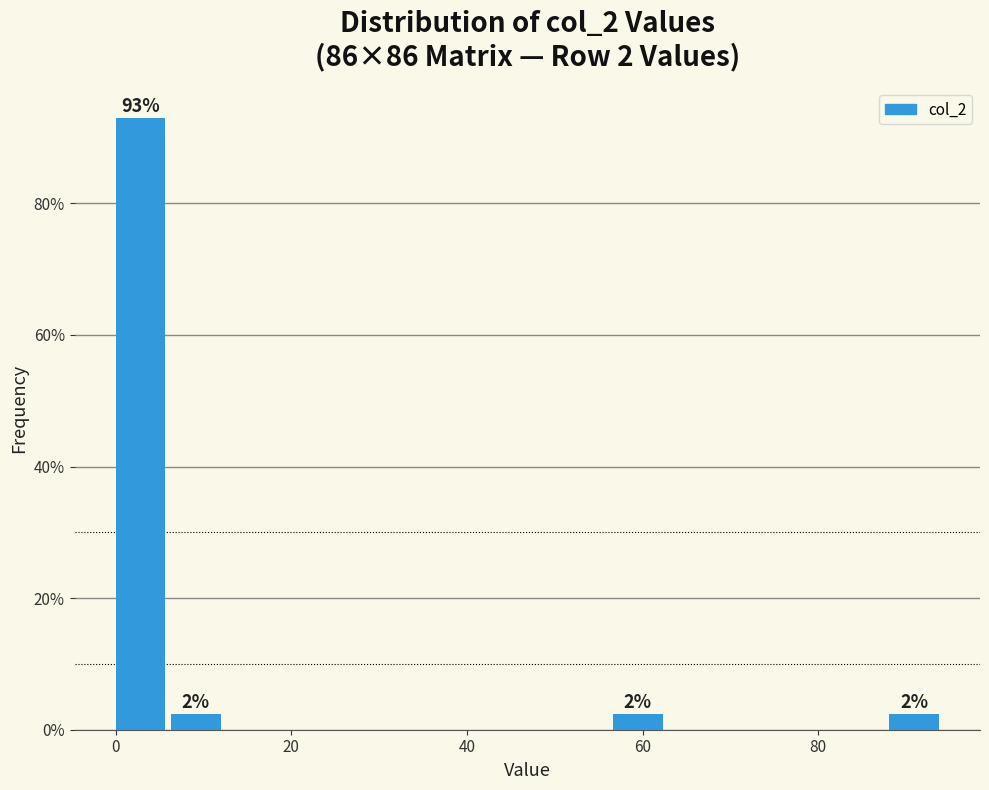

Around what value on the x-axis is the tallest bar? Give the approximate position of its centre, as read against the axis.

2